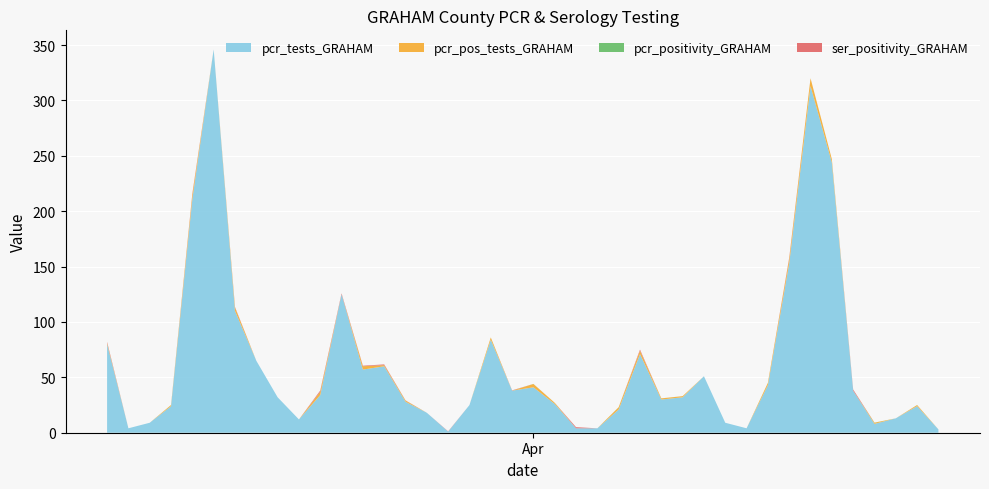

Reading right to left, transcribe all the data shown in this chart.

pcr_tests_GRAHAM: 39=80.0	38=4.0	37=9.0	36=24.0	35=211.0	34=346.0	33=110.0	32=65.0	31=32.0	30=12.0	29=34.0	28=125.0	27=57.0	26=60.0	25=28.0	24=18.0	23=1.0	22=25.0	21=84.0	20=38.0	19=41.0	18=26.0	17=4.0	16=4.0	15=21.0	14=71.0	13=30.0	12=32.0	11=51.0	10=9.0	9=4.0	8=43.0	7=153.0	6=313.0	5=244.0	4=38.0	3=8.0	2=13.0	1=24.0	0=3.0
pcr_pos_tests_GRAHAM: 39=1.0	38=0.0	37=0.0	36=1.0	35=4.0	34=0.0	33=3.0	32=0.0	31=0.0	30=0.0	29=3.0	28=0.0	27=3.0	26=1.0	25=1.0	24=0.0	23=0.0	22=0.0	21=2.0	20=0.0	19=3.0	18=1.0	17=0.0	16=0.0	15=2.0	14=3.0	13=1.0	12=1.0	11=0.0	10=0.0	9=0.0	8=2.0	7=4.0	6=7.0	5=3.0	4=0.0	3=1.0	2=0.0	1=1.0	0=0.0
pcr_positivity_GRAHAM: 39=0.0	38=0.0	37=0.0	36=0.0	35=0.0	34=0.0	33=0.0	32=0.0	31=0.0	30=0.0	29=0.1	28=0.0	27=0.1	26=0.0	25=0.0	24=0.0	23=0.0	22=0.0	21=0.0	20=0.0	19=0.1	18=0.0	17=0.0	16=0.0	15=0.1	14=0.0	13=0.0	12=0.0	11=0.0	10=0.0	9=0.0	8=0.0	7=0.0	6=0.0	5=0.0	4=0.0	3=0.1	2=0.0	1=0.0	0=0.0
ser_positivity_GRAHAM: 39=1.0	38=0.0	37=0.0	36=0.0	35=1.0	34=0.0	33=0.5	32=0.0	31=0.0	30=0.0	29=1.0	28=0.8	27=0.5	26=0.7	25=0.2	24=0.0	23=0.2	22=0.0	21=0.0	20=0.2	19=0.0	18=0.0	17=1.0	16=0.0	15=0.0	14=1.0	13=0.0	12=0.0	11=0.0	10=0.0	9=0.0	8=0.0	7=1.0	6=0.0	5=0.0	4=1.0	3=0.0	2=0.0	1=0.0	0=0.0